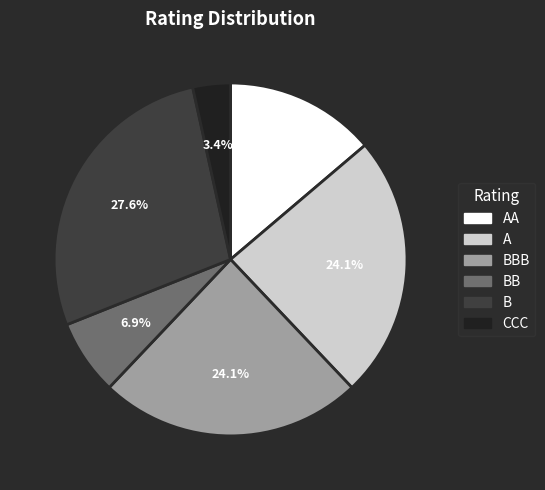

To the nearest percent, what is the difference between the CCC and BBB slice percentages?

21%